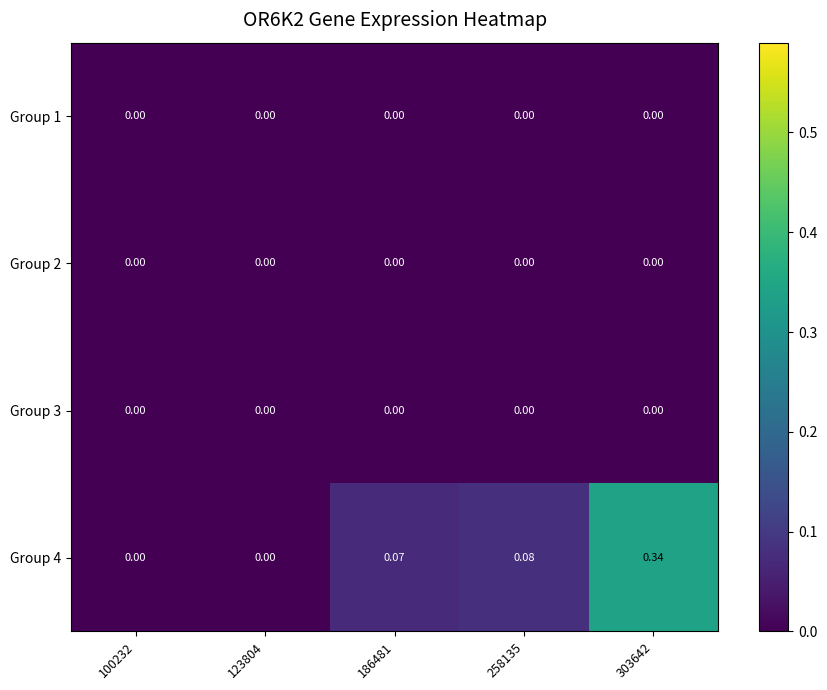

Reading right to left, list all the values displayed in this chart.

Group 1: 303642=0.0	258135=0.0	186481=0.0	123804=0.0	100232=0.0
Group 2: 303642=0.0	258135=0.0	186481=0.0	123804=0.0	100232=0.0
Group 3: 303642=0.0	258135=0.0	186481=0.0	123804=0.0	100232=0.0
Group 4: 303642=0.3	258135=0.1	186481=0.1	123804=0.0	100232=0.0